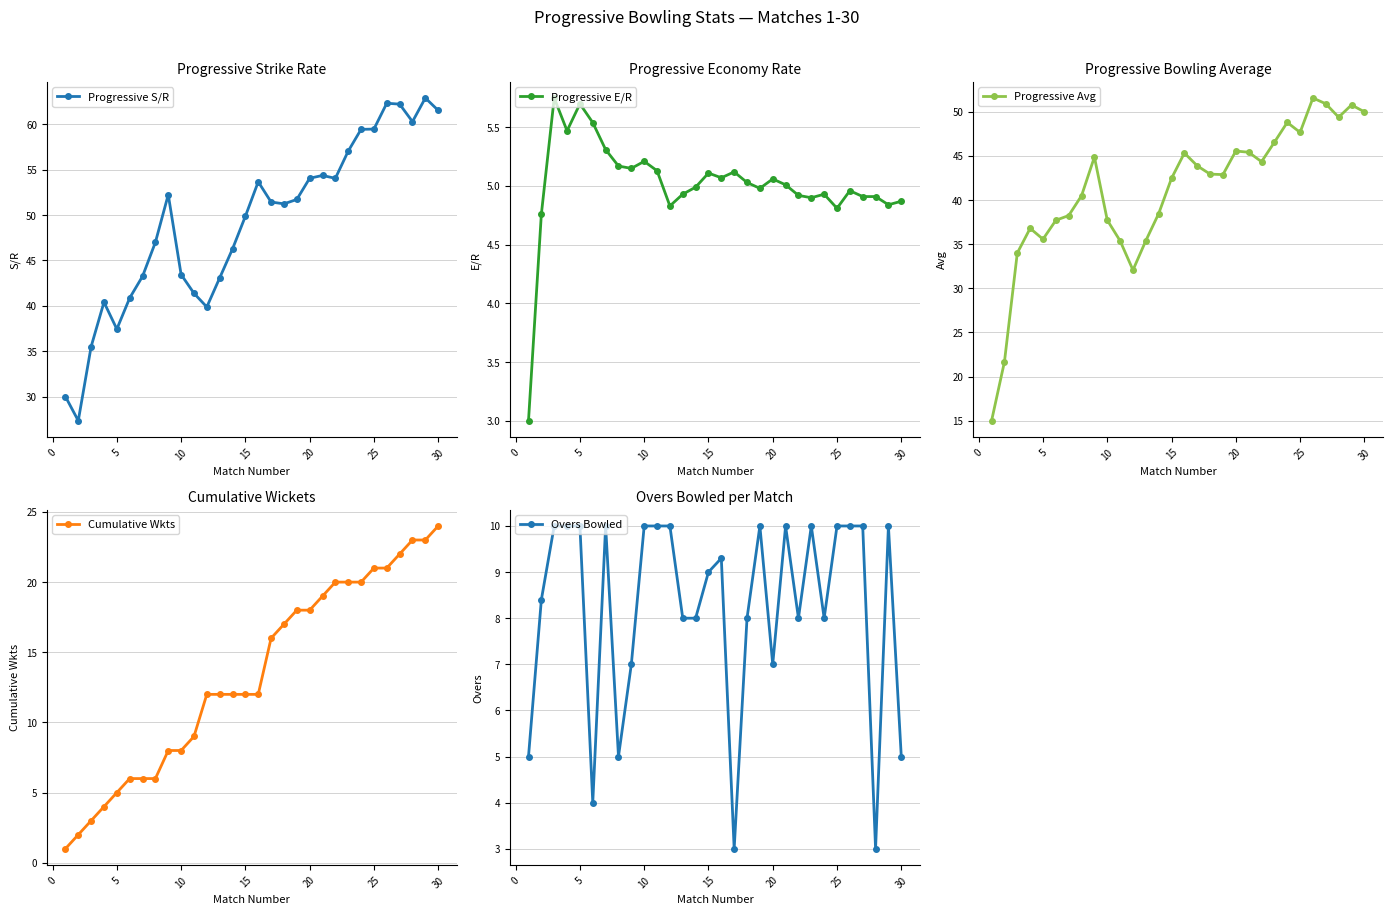

Reading left to right, what are all the values shown in this chart?

Progressive S/R: 30.0	27.3	35.5	40.4	37.4	40.9	43.2	47.0	52.2	43.5	41.4	39.9	43.1	46.3	49.9	53.7	51.4	51.2	51.7	54.1	54.4	54.0	57.0	59.5	59.5	62.3	62.2	60.3	62.9	61.5
Progressive E/R: 3.0	4.8	5.8	5.5	5.7	5.5	5.3	5.2	5.2	5.2	5.1	4.8	4.9	5.0	5.1	5.1	5.1	5.0	5.0	5.1	5.0	4.9	4.9	4.9	4.8	5.0	4.9	4.9	4.8	4.9
Progressive Avg: 15.0	21.7	34.0	36.8	35.6	37.7	38.2	40.5	44.9	37.7	35.4	32.1	35.4	38.5	42.5	45.3	43.9	42.9	42.9	45.6	45.4	44.4	46.5	48.8	47.7	51.6	50.9	49.4	50.8	50.0
Cumulative Wkts: 1.0	2.0	3.0	4.0	5.0	6.0	6.0	6.0	8.0	8.0	9.0	12.0	12.0	12.0	12.0	12.0	16.0	17.0	18.0	18.0	19.0	20.0	20.0	20.0	21.0	21.0	22.0	23.0	23.0	24.0
Overs Bowled: 5.0	8.4	10.0	10.0	10.0	4.0	10.0	5.0	7.0	10.0	10.0	10.0	8.0	8.0	9.0	9.3	3.0	8.0	10.0	7.0	10.0	8.0	10.0	8.0	10.0	10.0	10.0	3.0	10.0	5.0